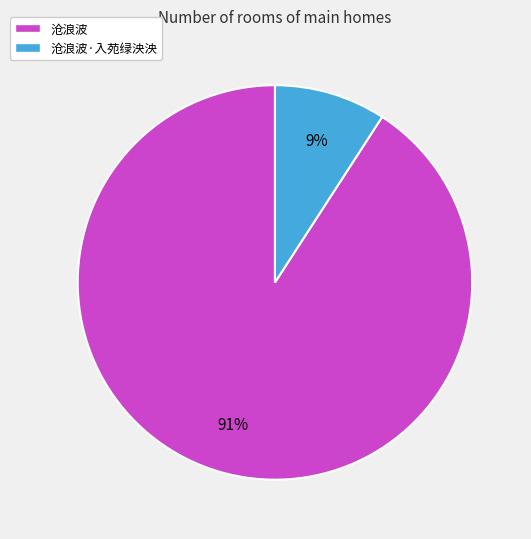

True or false: 沧浪波·入苑绿泱泱 accounts for 9% of the total.

True